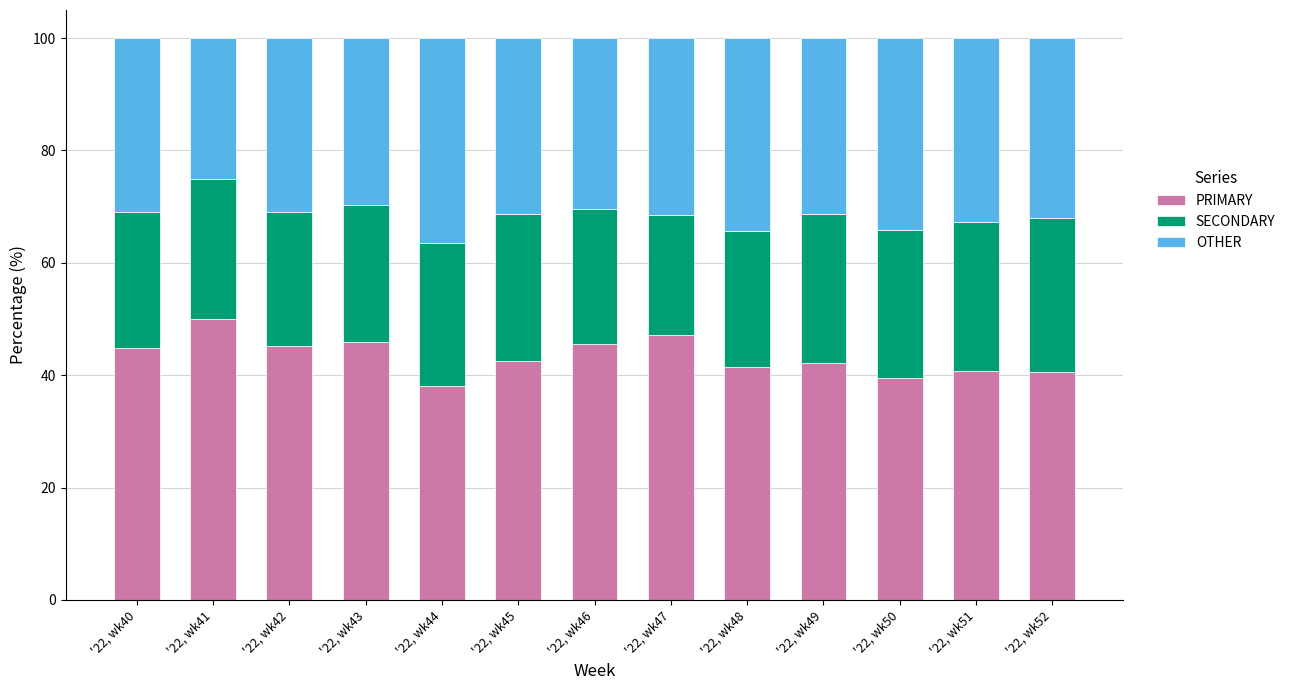

What is the difference between the second highest and second lowest values in the PRIMARY series?

7.5